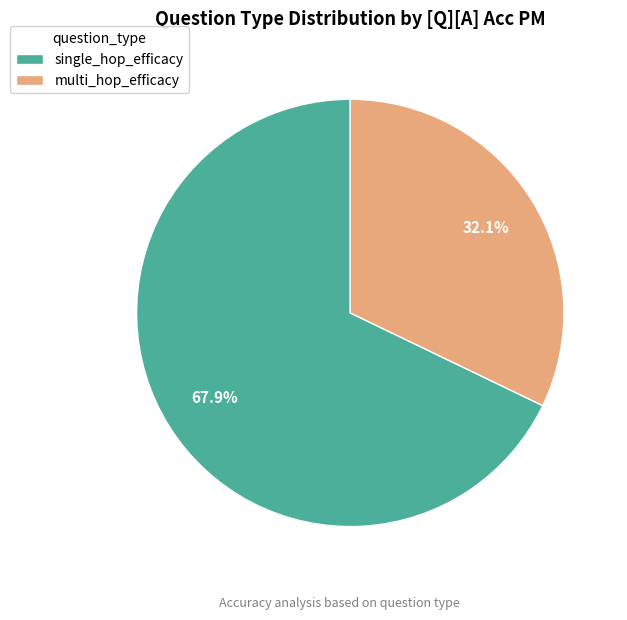

The multi_hop_efficacy slice represents 32% of the pie. True or false?

True